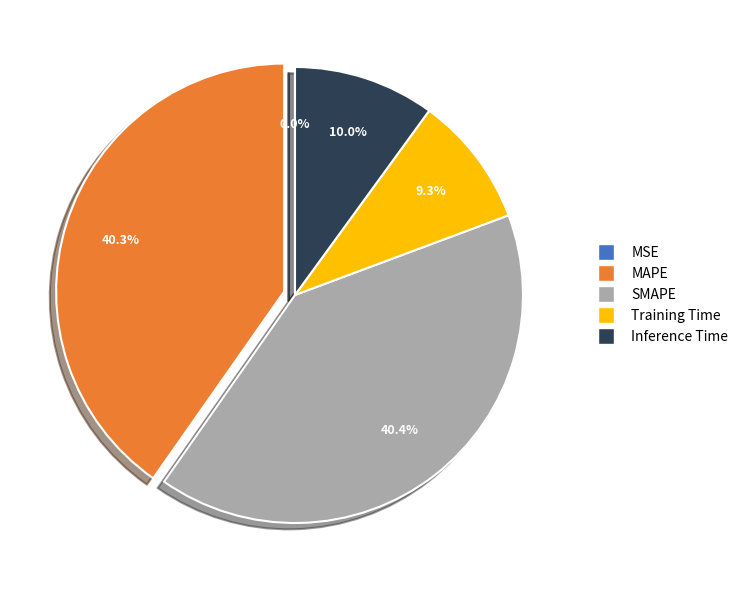

Does SMAPE account for over 50% of the chart?

No